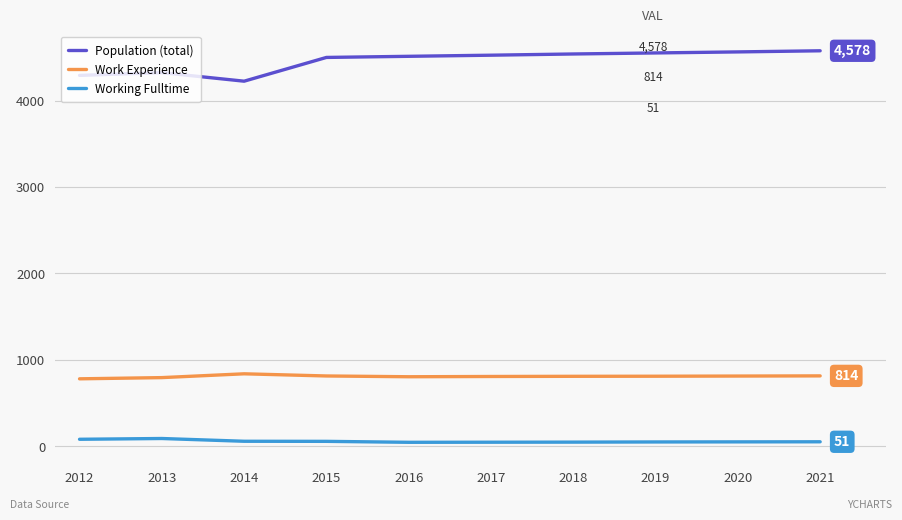

True or false: Work Experience has a value of 1314 at 2013.

False